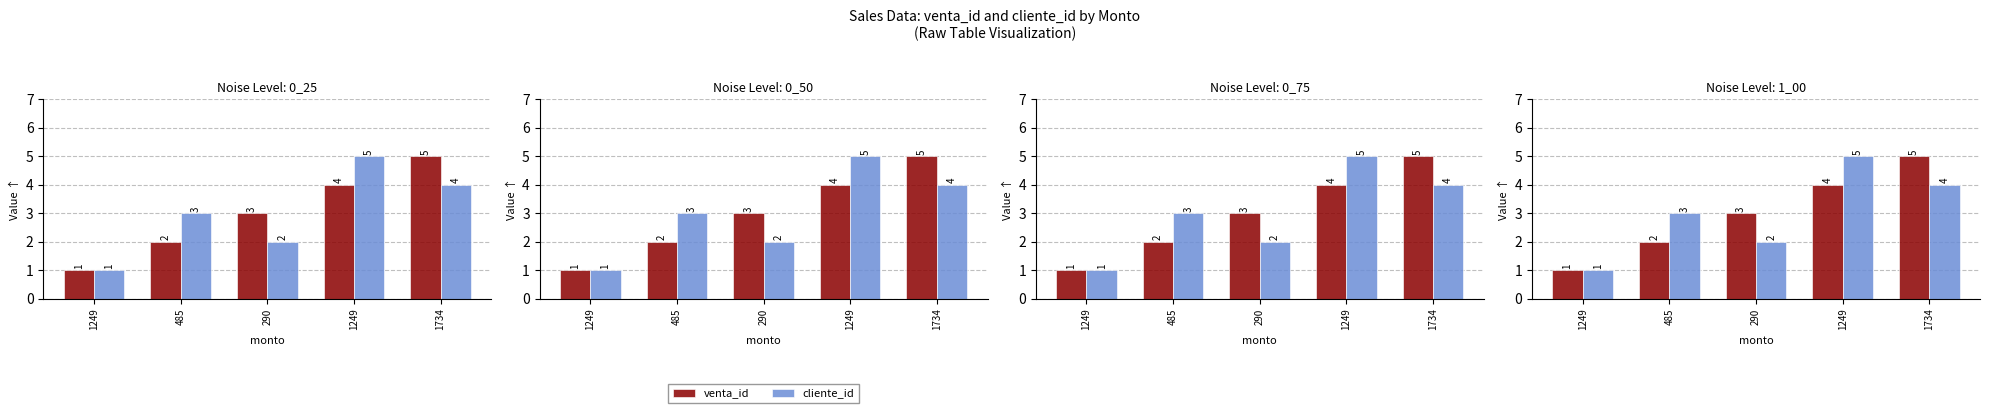

Reading right to left, what are all the values shown in this chart?

venta_id: 1734=5	1249=4	290=3	485=2	1249=1
cliente_id: 1734=4	1249=5	290=2	485=3	1249=1